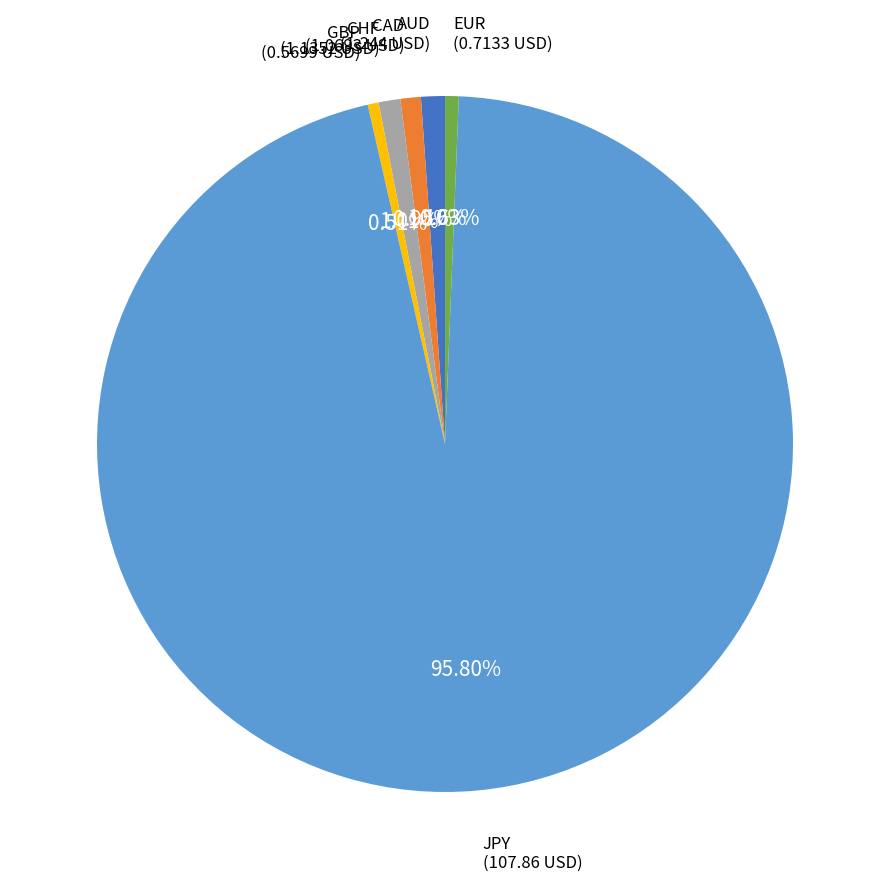

Is it true that EUR is 1% of the pie?

True